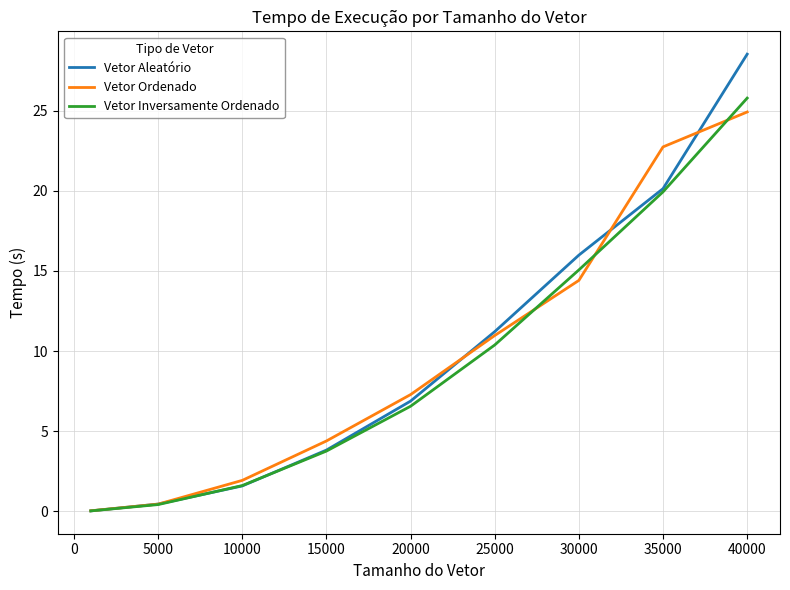

Which series ends up on top after the final intersection of Vetor Inversamente Ordenado and Vetor Aleatório?

Vetor Aleatório